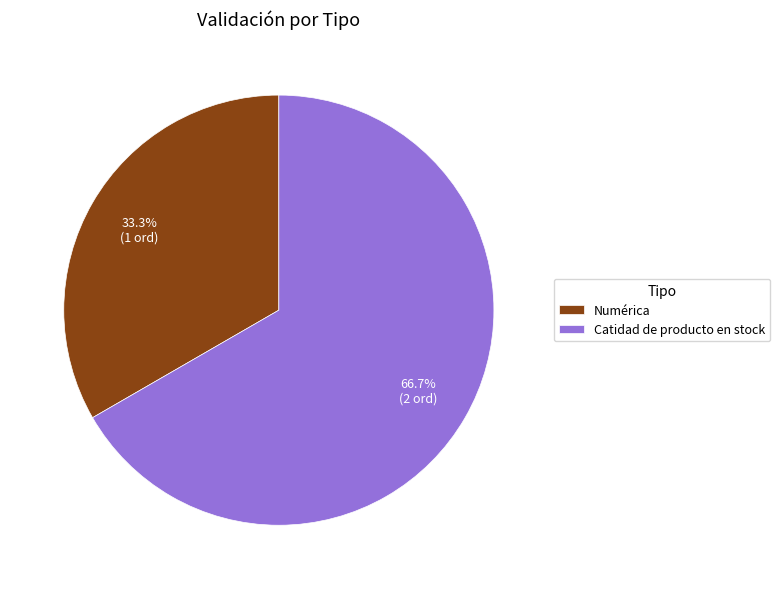

Is the sum of Catidad de producto en stock and Numérica greater than half?

Yes